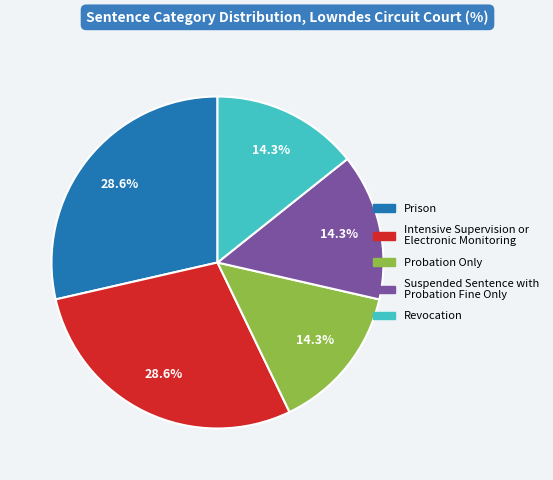

Does Probation Only account for over 50% of the chart?

No